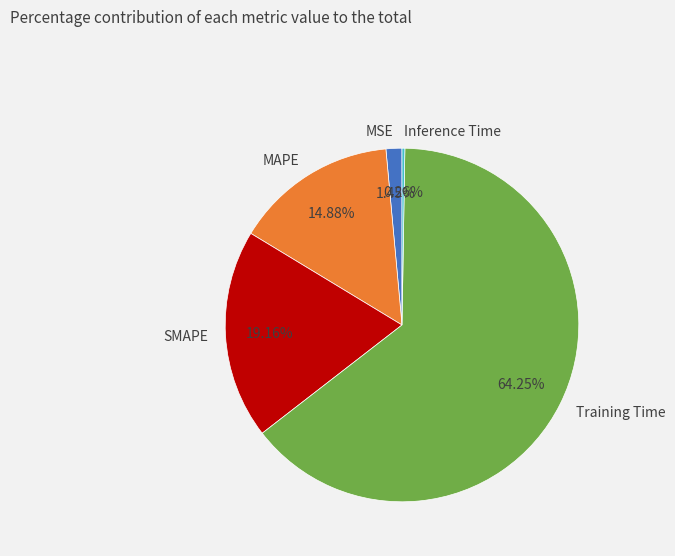

What is the largest slice in the pie chart?

Training Time